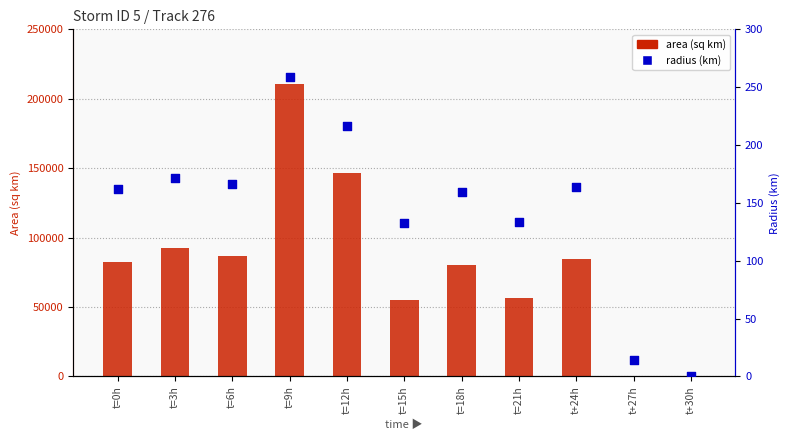

Which series contains the lowest Y value?

area (sq km)